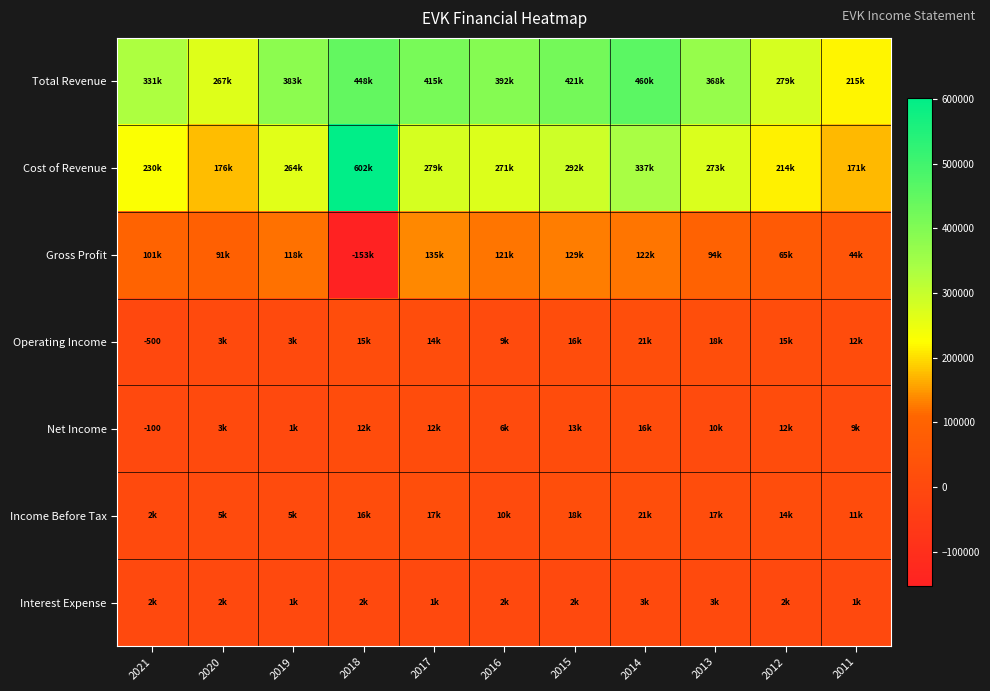

What is the difference between the Net Income values at 2014 and 2021?

16500